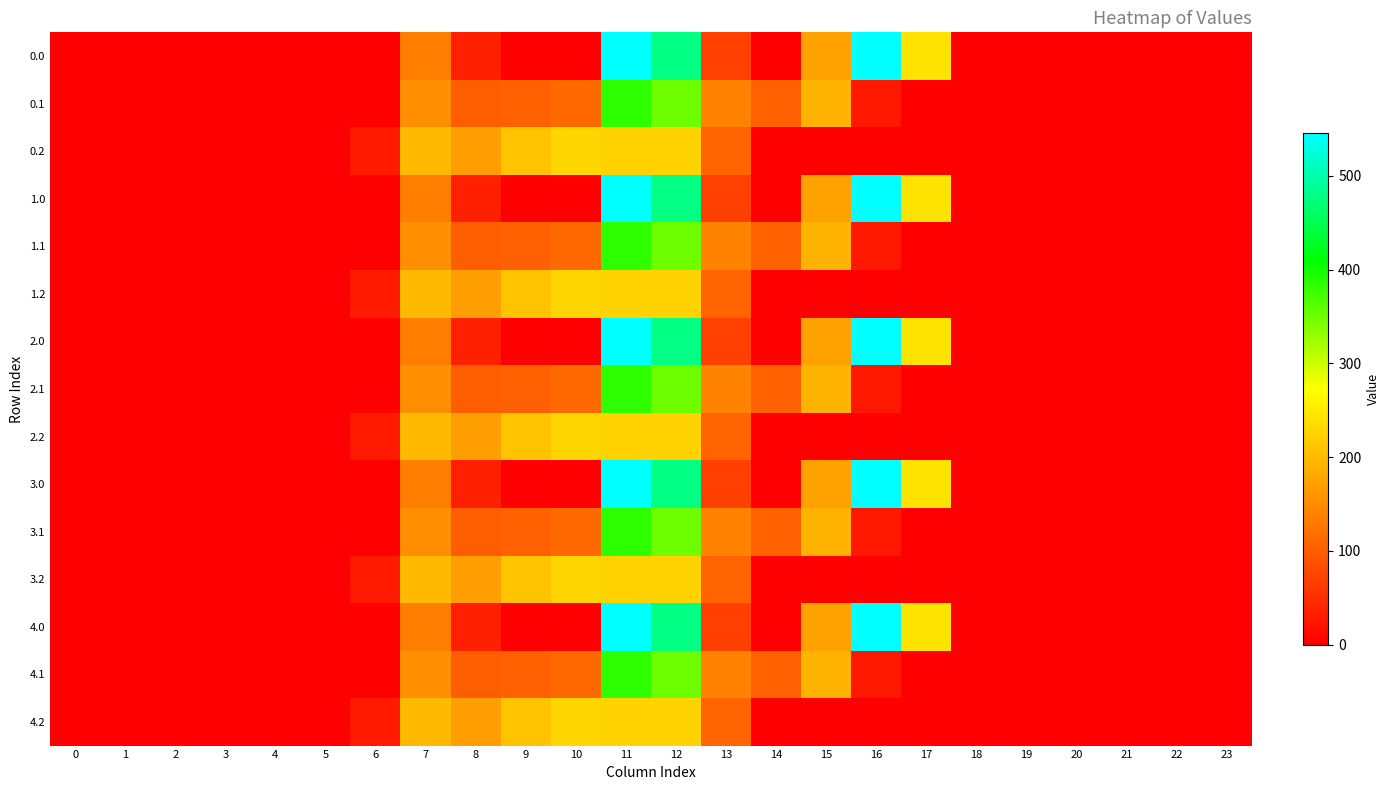

Reading left to right, extract all data points from this chart.

0.0: 0=0.0	1=0.0	2=0.0	3=0.0	4=0.0	5=0.0	6=0.0	7=134.3	8=35.0	9=0.0	10=0.0	11=544.3	12=477.2	13=70.2	14=0.3	15=172.8	16=545.4	17=243.5	18=0.0	19=0.0	20=0.0	21=0.0	22=0.0	23=0.0
0.1: 0=0.0	1=0.0	2=0.0	3=0.0	4=0.0	5=0.0	6=0.0	7=153.2	8=102.3	9=104.8	10=114.0	11=384.7	12=350.8	13=141.2	14=105.5	15=190.4	16=26.8	17=0.0	18=0.0	19=0.0	20=0.0	21=0.0	22=0.0	23=0.0
0.2: 0=0.0	1=0.0	2=0.0	3=0.0	4=0.0	5=0.0	6=29.3	7=199.0	8=169.5	9=209.6	10=228.0	11=225.2	12=224.3	13=107.8	14=0.0	15=0.0	16=0.0	17=0.0	18=0.0	19=0.0	20=0.0	21=0.0	22=0.0	23=0.0
1.0: 0=0.0	1=0.0	2=0.0	3=0.0	4=0.0	5=0.0	6=0.0	7=134.3	8=35.0	9=0.0	10=0.0	11=544.3	12=477.2	13=70.2	14=0.3	15=172.8	16=545.4	17=243.5	18=0.0	19=0.0	20=0.0	21=0.0	22=0.0	23=0.0
1.1: 0=0.0	1=0.0	2=0.0	3=0.0	4=0.0	5=0.0	6=0.0	7=153.2	8=102.3	9=104.8	10=114.0	11=384.7	12=350.8	13=141.2	14=105.5	15=190.4	16=26.8	17=0.0	18=0.0	19=0.0	20=0.0	21=0.0	22=0.0	23=0.0
1.2: 0=0.0	1=0.0	2=0.0	3=0.0	4=0.0	5=0.0	6=29.3	7=199.0	8=169.5	9=209.6	10=228.0	11=225.2	12=224.3	13=107.8	14=0.0	15=0.0	16=0.0	17=0.0	18=0.0	19=0.0	20=0.0	21=0.0	22=0.0	23=0.0
2.0: 0=0.0	1=0.0	2=0.0	3=0.0	4=0.0	5=0.0	6=0.0	7=134.3	8=35.0	9=0.0	10=0.0	11=544.3	12=477.2	13=70.2	14=0.3	15=172.8	16=545.4	17=243.5	18=0.0	19=0.0	20=0.0	21=0.0	22=0.0	23=0.0
2.1: 0=0.0	1=0.0	2=0.0	3=0.0	4=0.0	5=0.0	6=0.0	7=153.2	8=102.3	9=104.8	10=114.0	11=384.7	12=350.8	13=141.2	14=105.5	15=190.4	16=26.8	17=0.0	18=0.0	19=0.0	20=0.0	21=0.0	22=0.0	23=0.0
2.2: 0=0.0	1=0.0	2=0.0	3=0.0	4=0.0	5=0.0	6=29.3	7=199.0	8=169.5	9=209.6	10=228.0	11=225.2	12=224.3	13=107.8	14=0.0	15=0.0	16=0.0	17=0.0	18=0.0	19=0.0	20=0.0	21=0.0	22=0.0	23=0.0
3.0: 0=0.0	1=0.0	2=0.0	3=0.0	4=0.0	5=0.0	6=0.0	7=134.3	8=35.0	9=0.0	10=0.0	11=544.3	12=477.2	13=70.2	14=0.3	15=172.8	16=545.4	17=243.5	18=0.0	19=0.0	20=0.0	21=0.0	22=0.0	23=0.0
3.1: 0=0.0	1=0.0	2=0.0	3=0.0	4=0.0	5=0.0	6=0.0	7=153.2	8=102.3	9=104.8	10=114.0	11=384.7	12=350.8	13=141.2	14=105.5	15=190.4	16=26.8	17=0.0	18=0.0	19=0.0	20=0.0	21=0.0	22=0.0	23=0.0
3.2: 0=0.0	1=0.0	2=0.0	3=0.0	4=0.0	5=0.0	6=29.3	7=199.0	8=169.5	9=209.6	10=228.0	11=225.2	12=224.3	13=107.8	14=0.0	15=0.0	16=0.0	17=0.0	18=0.0	19=0.0	20=0.0	21=0.0	22=0.0	23=0.0
4.0: 0=0.0	1=0.0	2=0.0	3=0.0	4=0.0	5=0.0	6=0.0	7=134.3	8=35.0	9=0.0	10=0.0	11=544.3	12=477.2	13=70.2	14=0.3	15=172.8	16=545.4	17=243.5	18=0.0	19=0.0	20=0.0	21=0.0	22=0.0	23=0.0
4.1: 0=0.0	1=0.0	2=0.0	3=0.0	4=0.0	5=0.0	6=0.0	7=153.2	8=102.3	9=104.8	10=114.0	11=384.7	12=350.8	13=141.2	14=105.5	15=190.4	16=26.8	17=0.0	18=0.0	19=0.0	20=0.0	21=0.0	22=0.0	23=0.0
4.2: 0=0.0	1=0.0	2=0.0	3=0.0	4=0.0	5=0.0	6=29.3	7=199.0	8=169.5	9=209.6	10=228.0	11=225.2	12=224.3	13=107.8	14=0.0	15=0.0	16=0.0	17=0.0	18=0.0	19=0.0	20=0.0	21=0.0	22=0.0	23=0.0